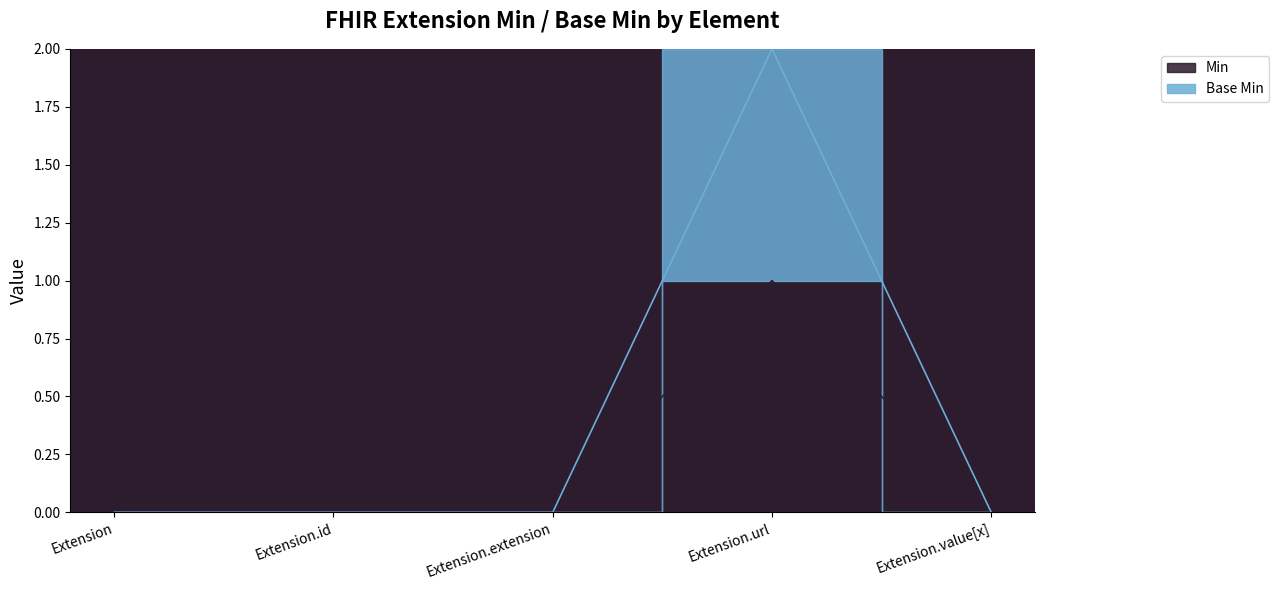

True or false: Base Min and Min cross at least once.

False